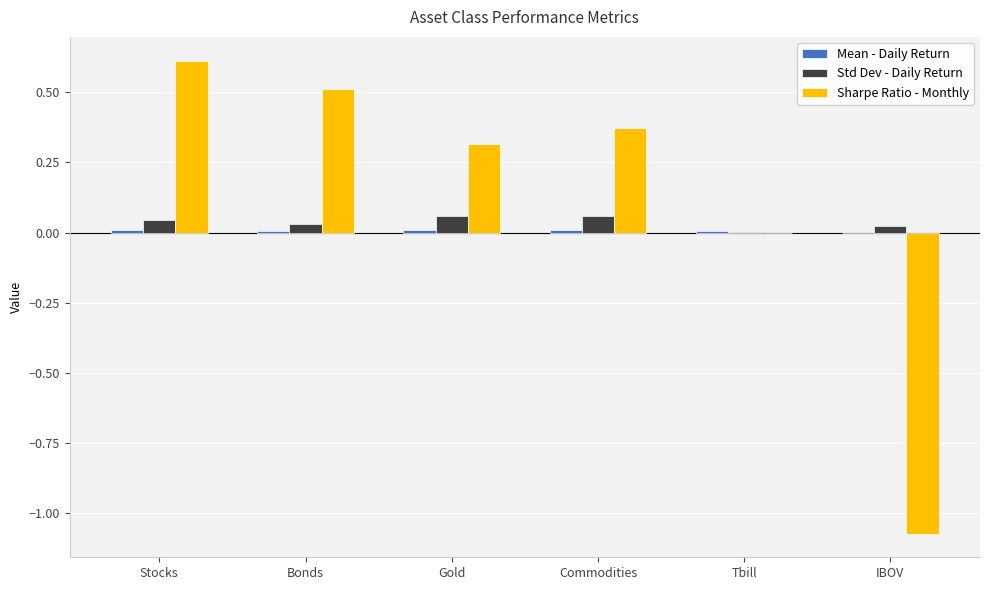

At which category is the sum across all series the highest?

Stocks